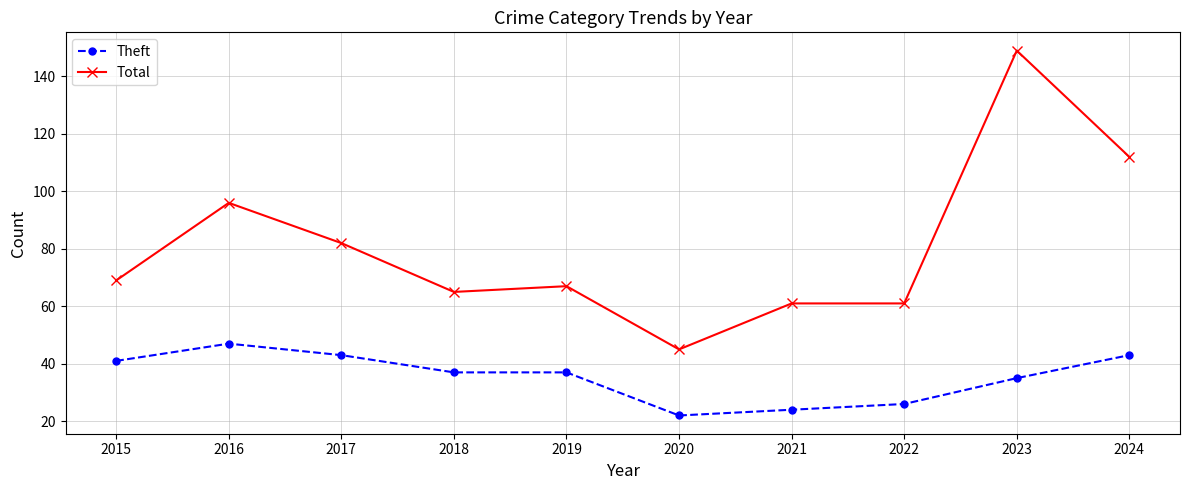

Which series has the widest spread of values?

Total